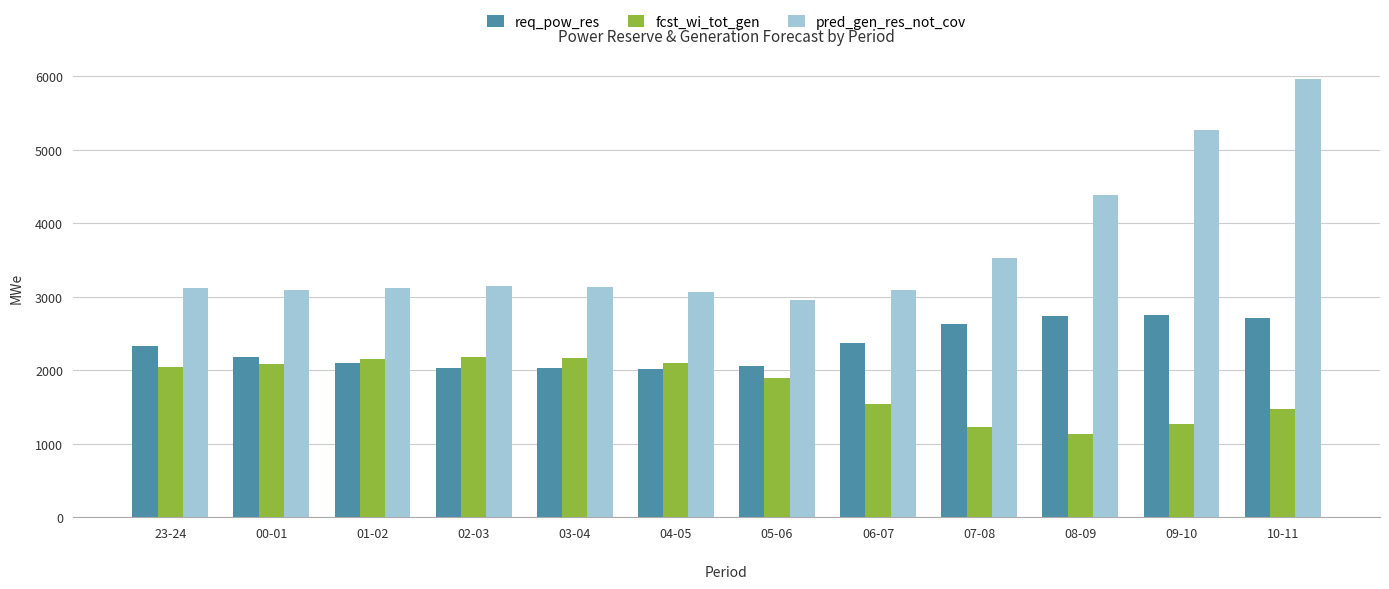

What is the sum of the req_pow_res values at 07-08 and 01-02?

4739